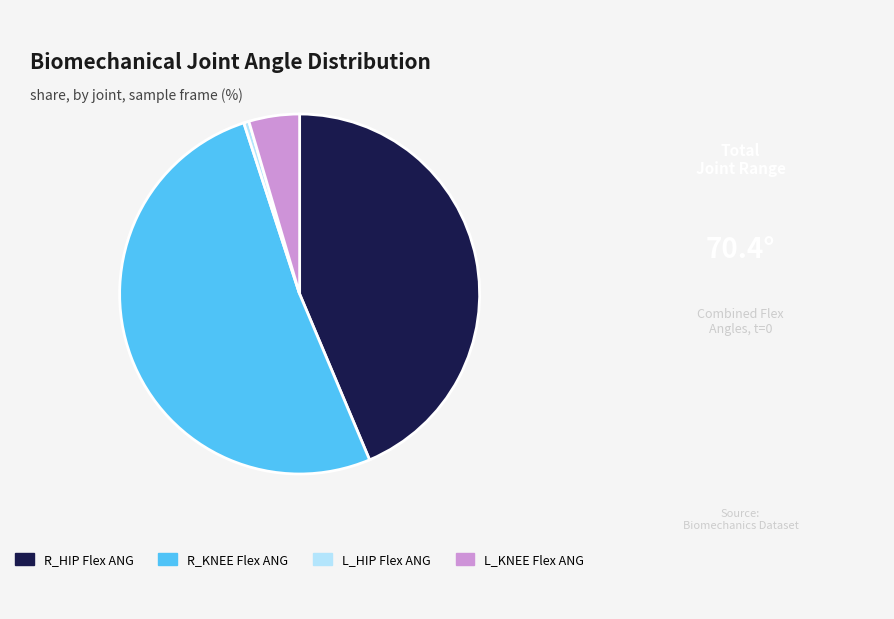

Count the number of slices in the pie.

4